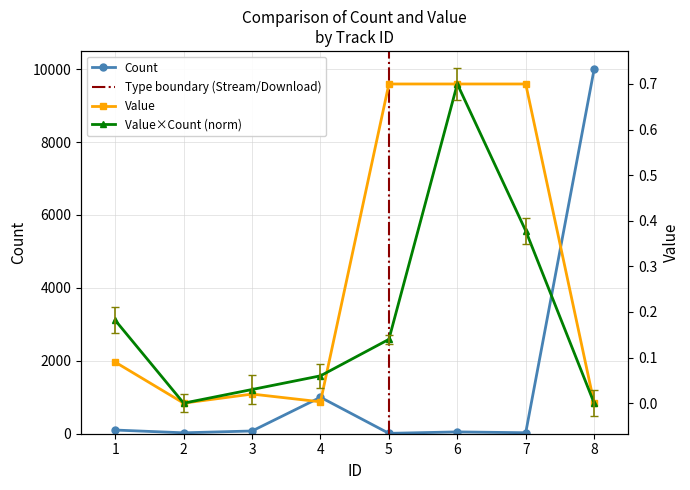

How many data points in Count are less than 75?

4